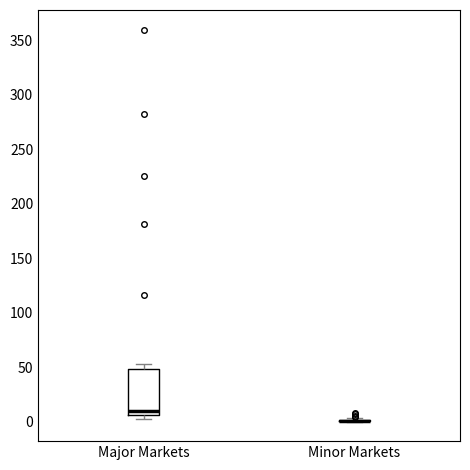

Where does the median line of the box for Major Markets sit on the y-axis? The values are not printed on the chart, so give them approximately, as read against the axis.

10